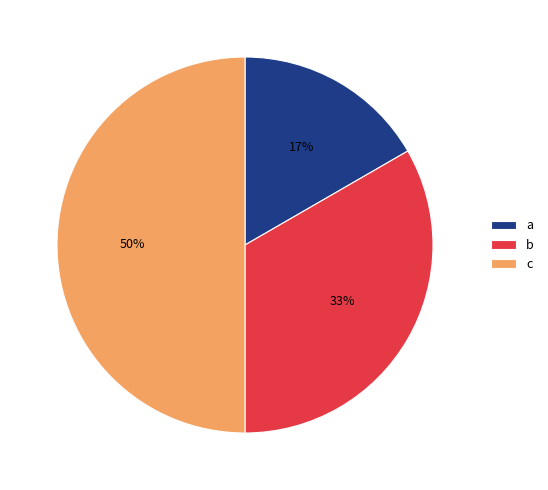

How many segments does this pie chart have?

3